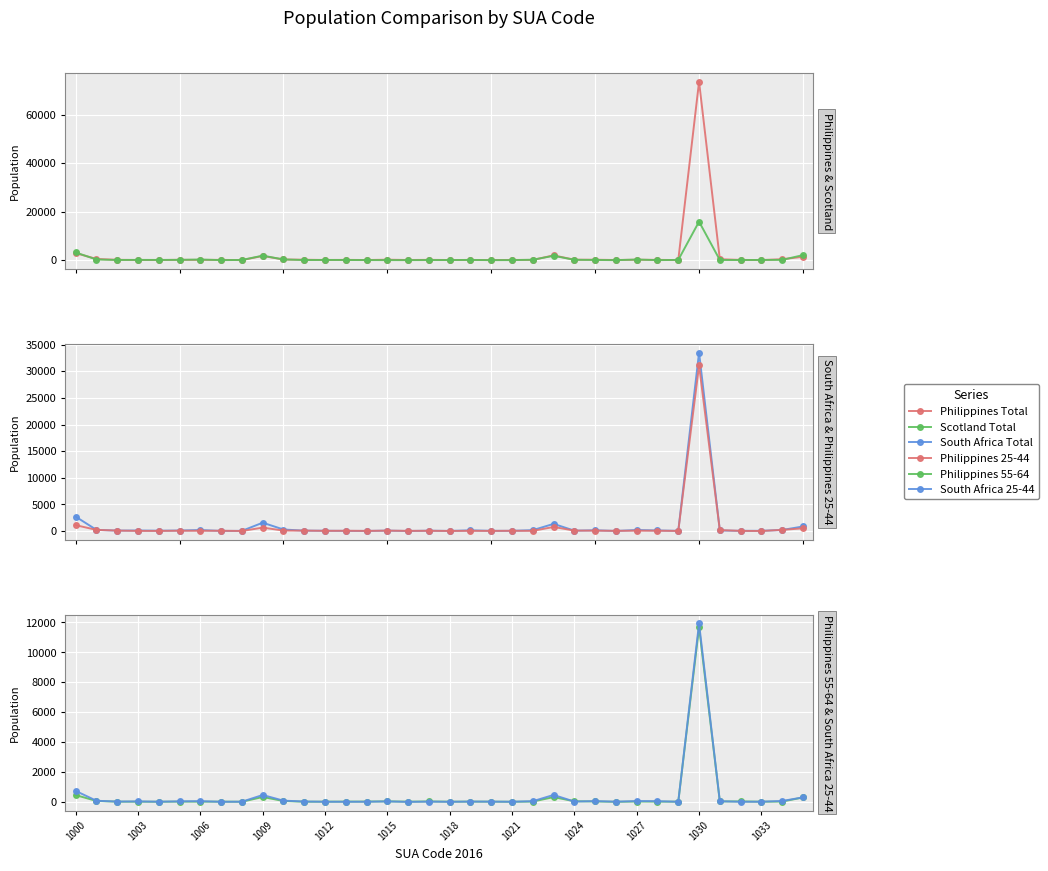

How many data points in Philippines 55-64 are above 18?

16